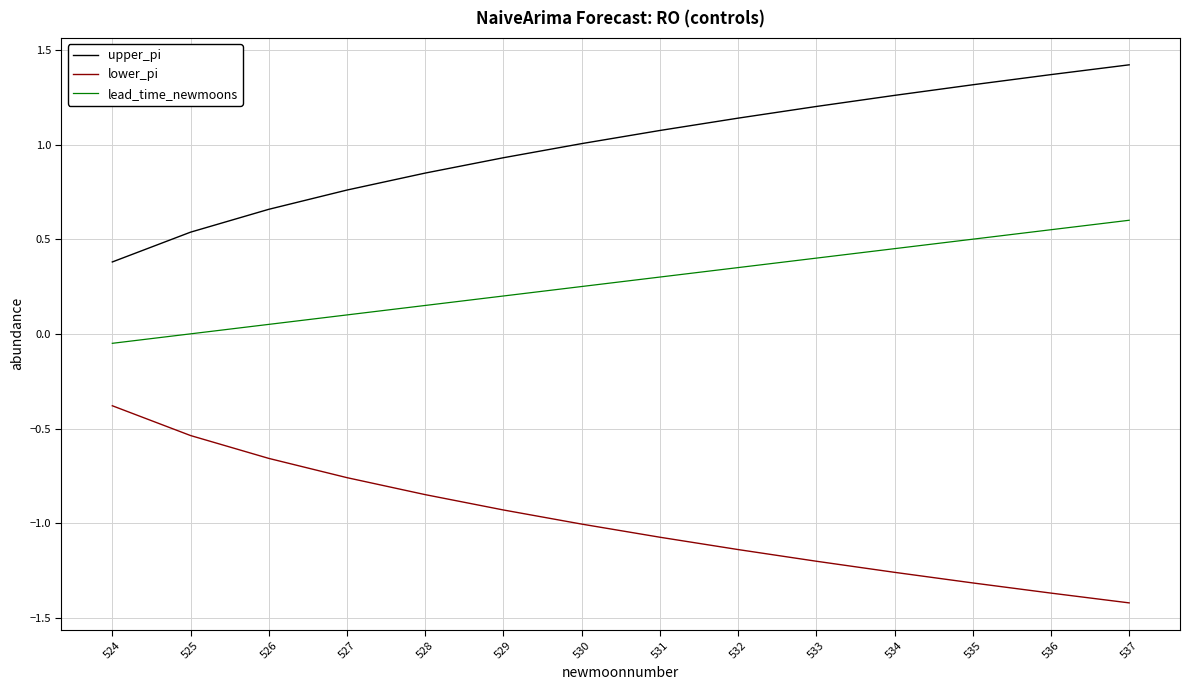

What is the sum of all upper_pi values?

13.9